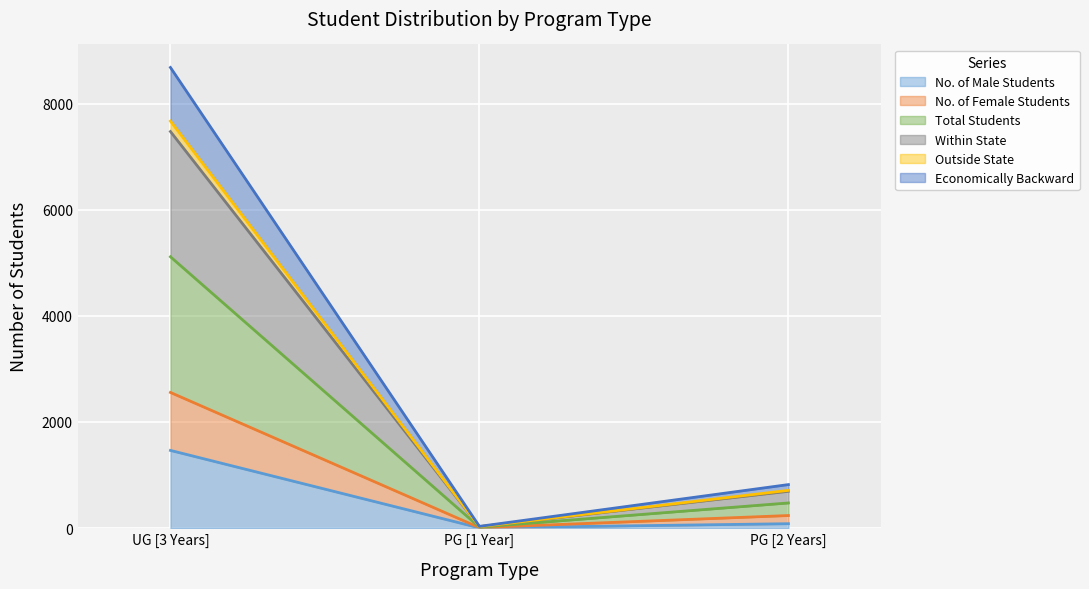

At which label does No. of Male Students reach its peak?

UG [3 Years]